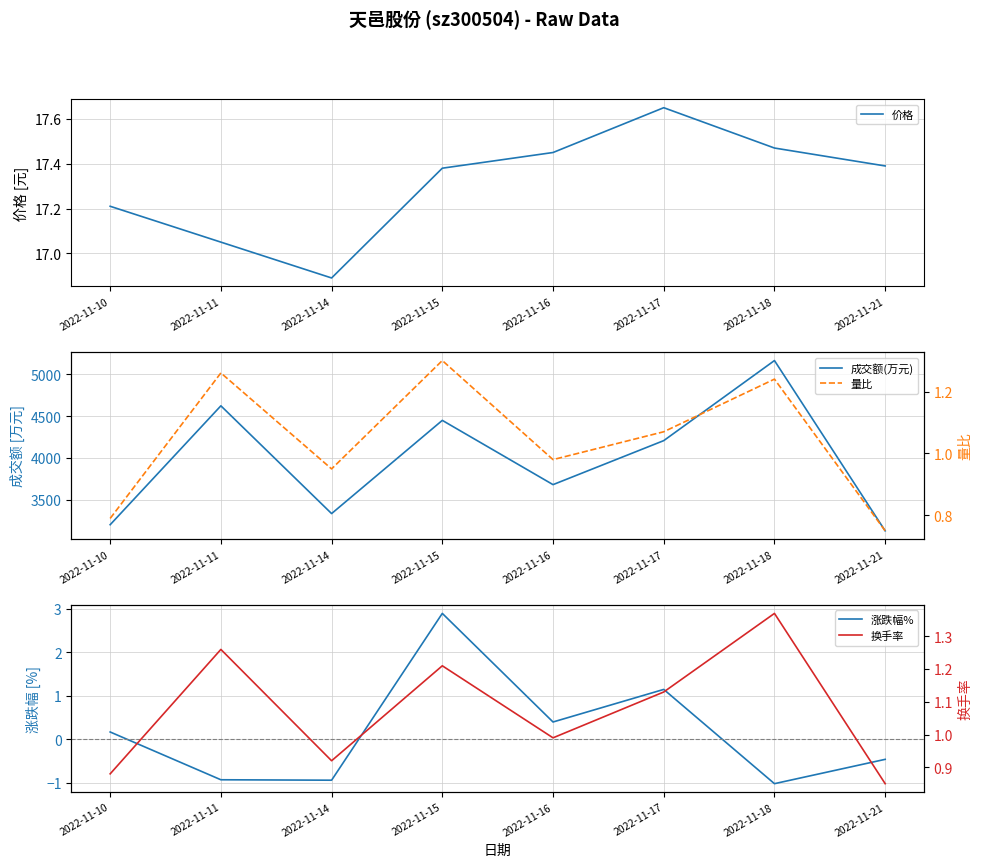

Which series has the widest spread of values?

成交额(万元)